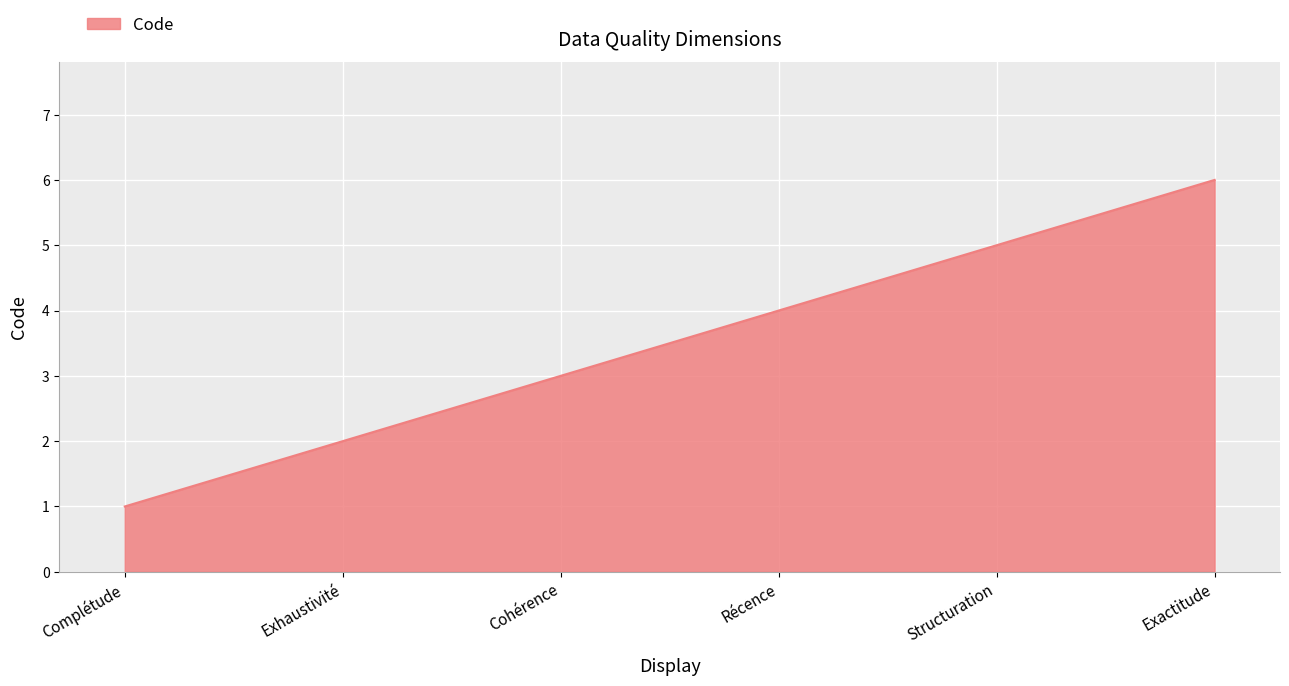

What is the difference between the maximum and minimum values?

5